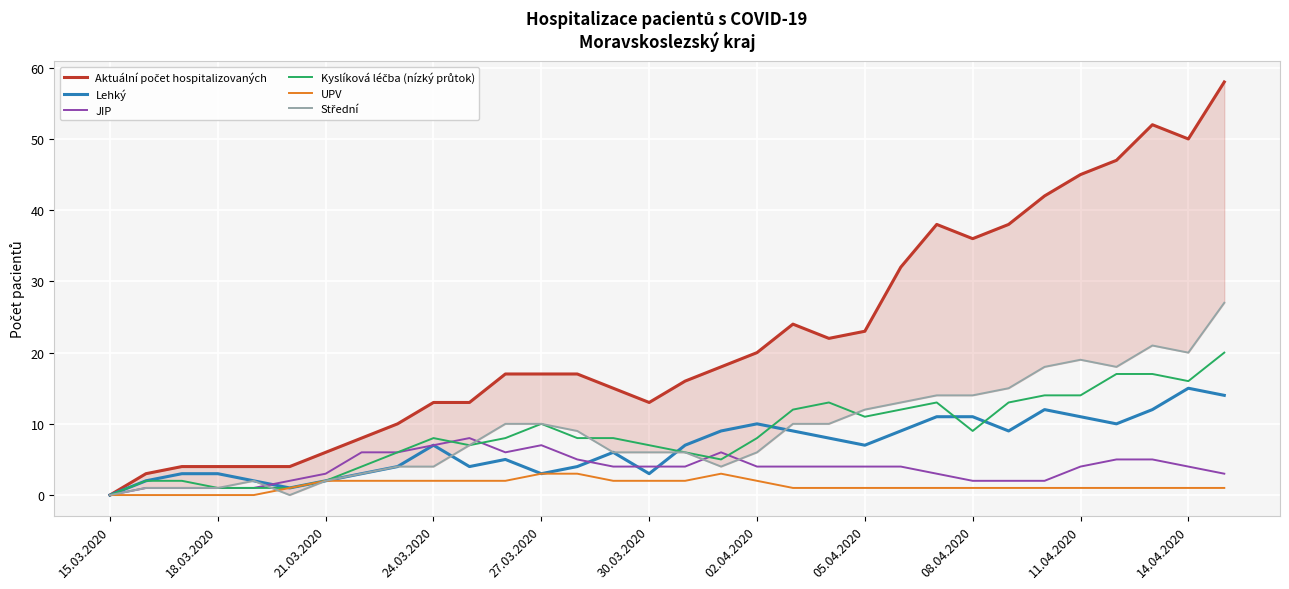

What is the greatest value displayed?

58